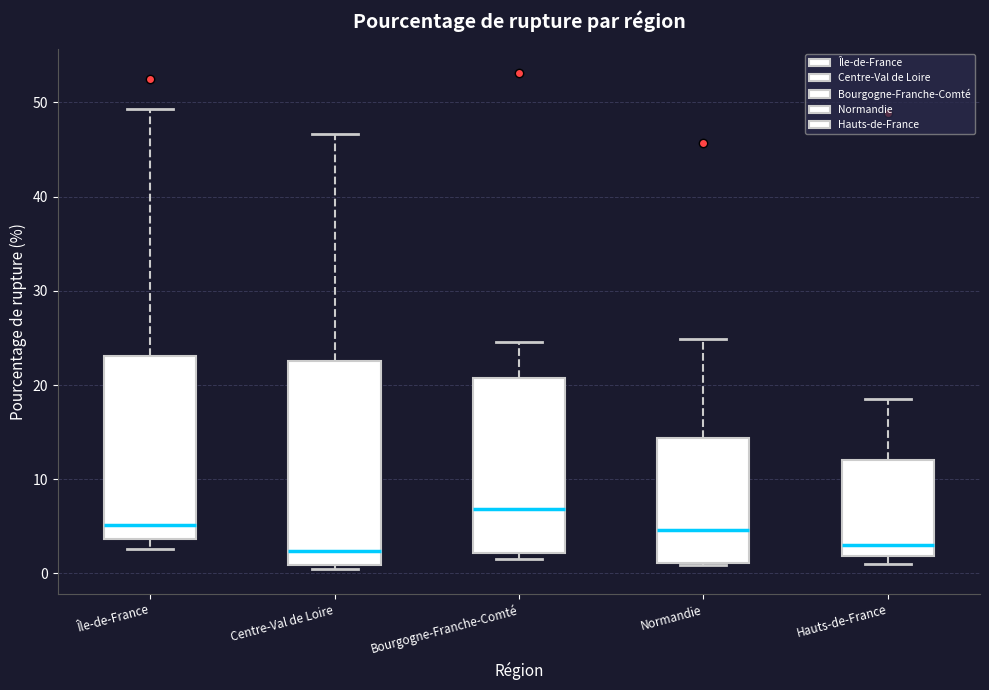

Reading left to right, read every box against the y-axis: the position of its median line, the range the box covers, and the ends of its whiskers. The values are not printed on the chart, so give them approximately, as read against the axis.

Île-de-France: median 5, box 4 to 23, whiskers 3 to 49
Centre-Val de Loire: median 2, box 1 to 23, whiskers 0 to 47
Bourgogne-Franche-Comté: median 7, box 2 to 21, whiskers 2 (just below the box's lower edge) to 25
Normandie: median 5, box 1 to 14, whiskers 1 to 25
Hauts-de-France: median 3, box 2 to 12, whiskers 1 to 18